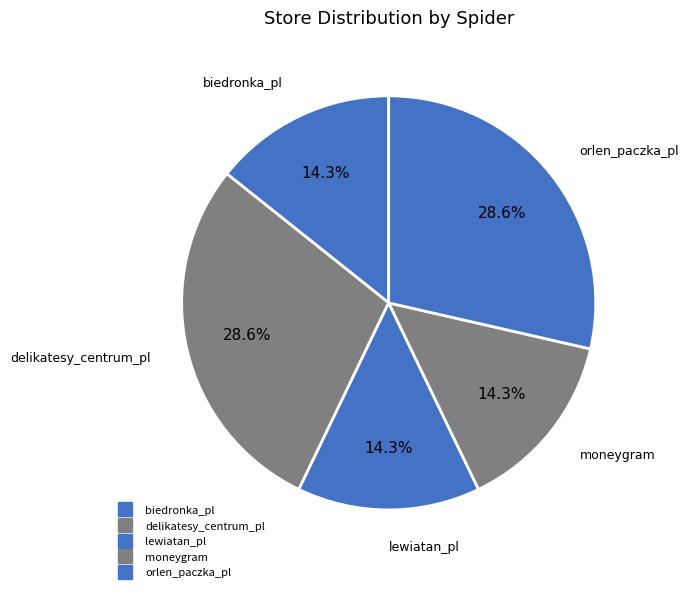

Which category has the smallest portion of the pie?

lewiatan_pl